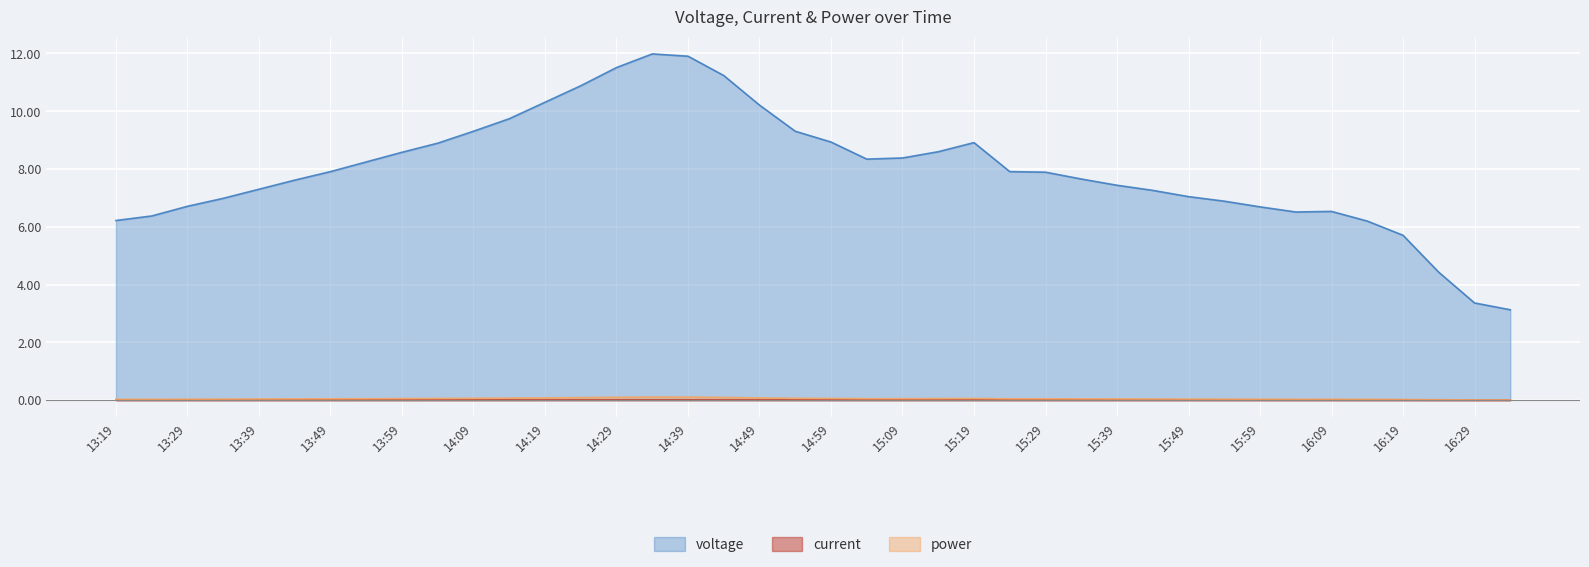

The power series shows 0.0 at 15:49. True or false?

False